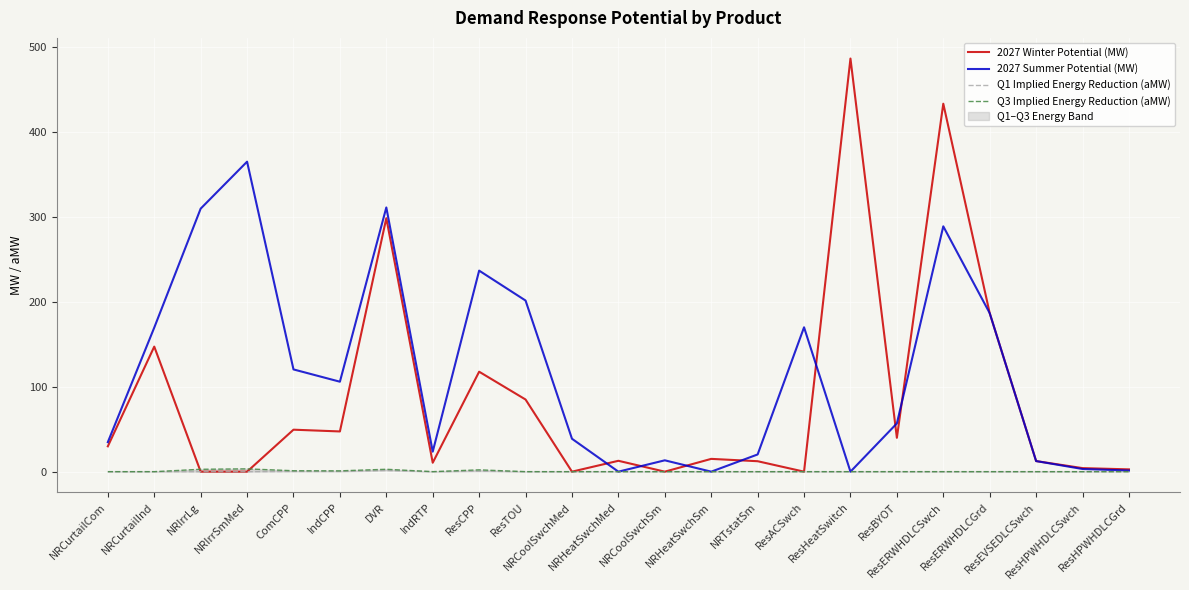

What are all the series names shown in the legend?

2027 Winter Potential (MW), 2027 Summer Potential (MW), Q1 Implied Energy Reduction (aMW), Q3 Implied Energy Reduction (aMW)